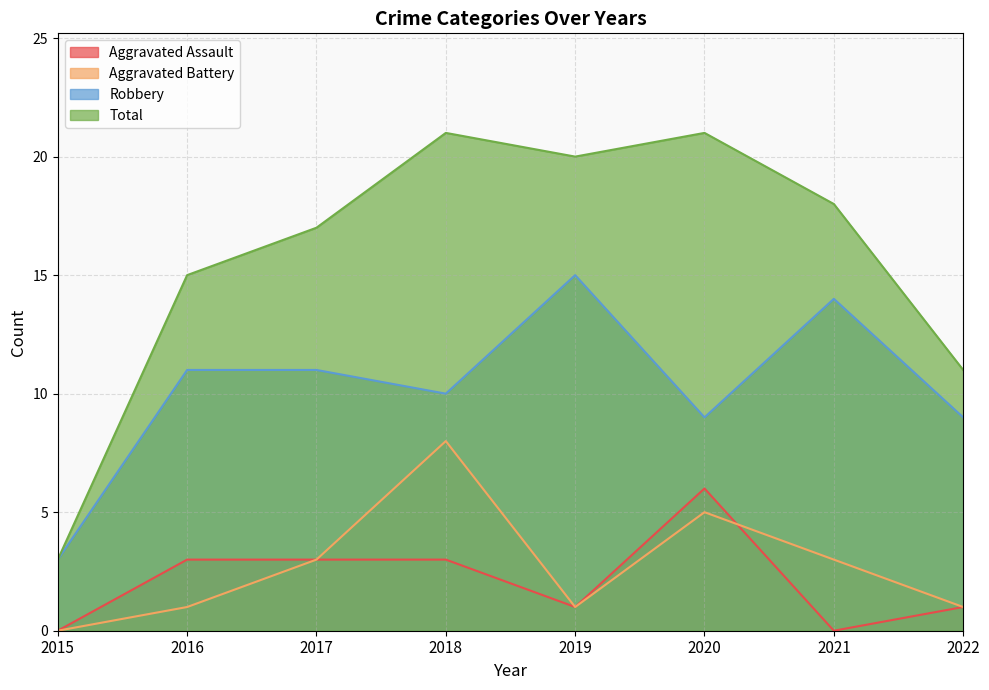

Which category has the highest value in the Total series?

2018